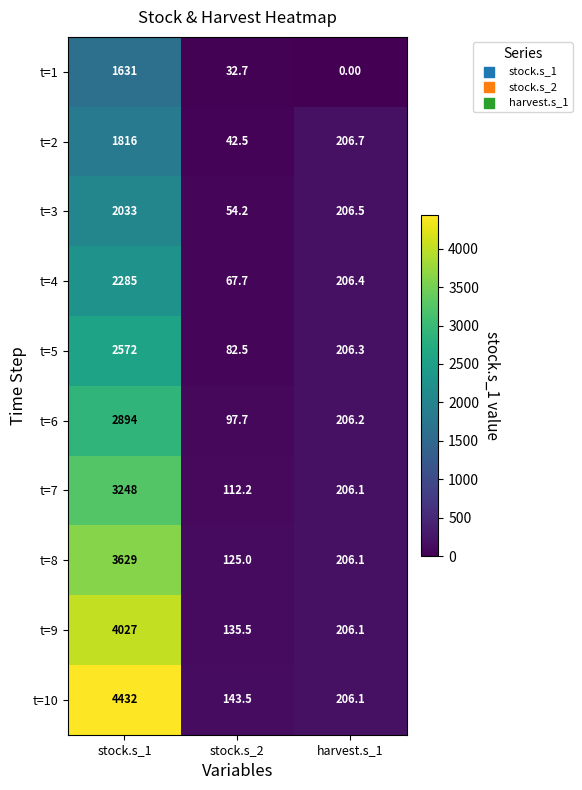

At which category is the sum across all series the highest?

stock.s_1